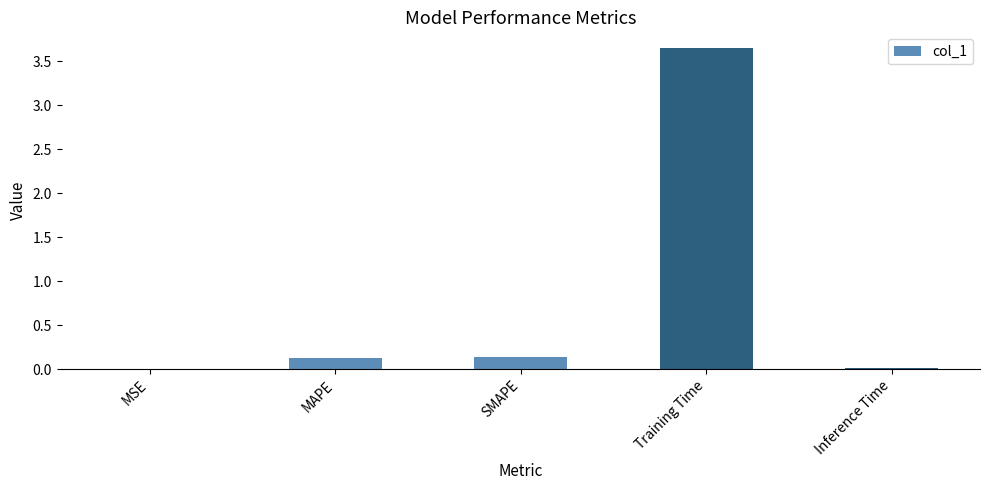

Is it true that the value at SMAPE is 0.1?

True